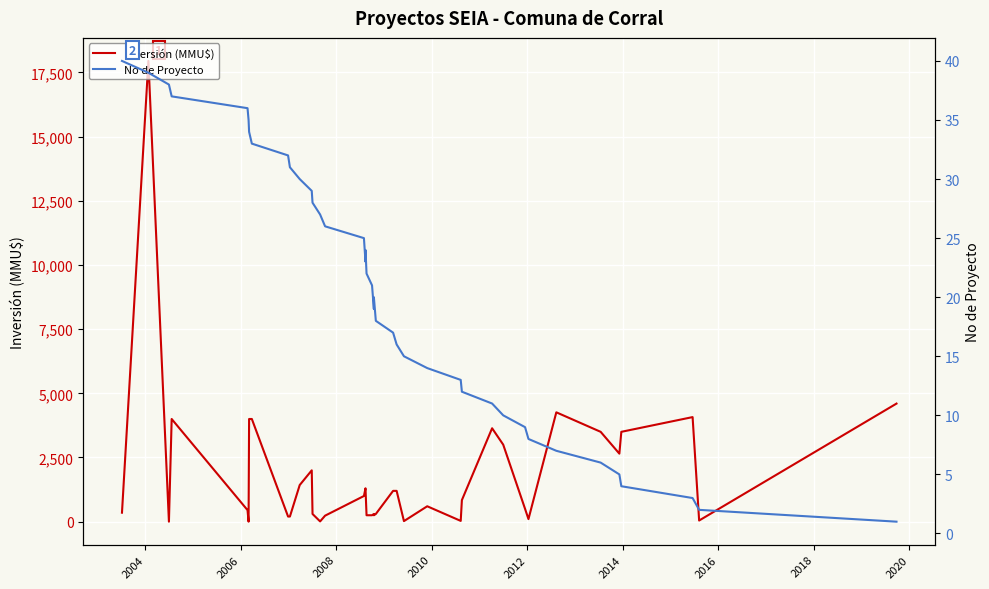

After their last crossing, which series has the higher values: Inversión (MMU$) or No de Proyecto?

Inversión (MMU$)